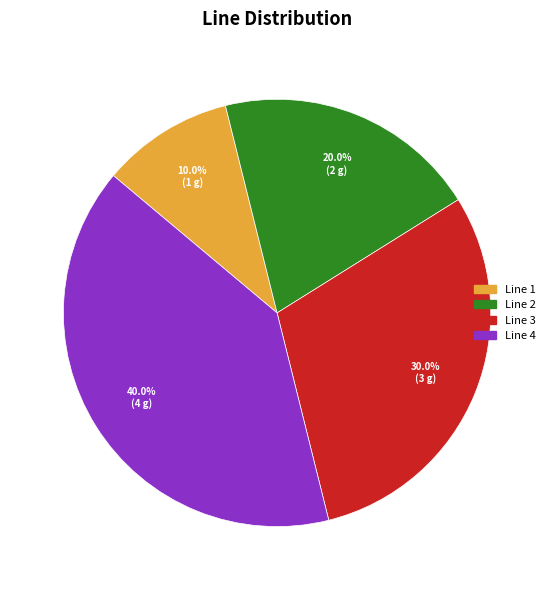

Between Line 2 and Line 1, which is larger?

Line 2